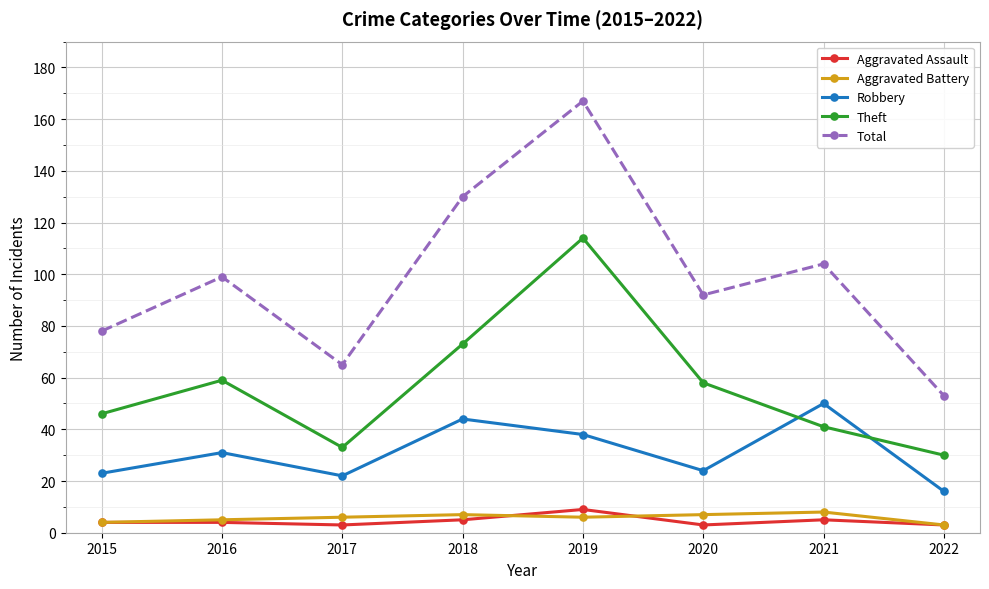

Is this an area chart (filled region under the line)?

No